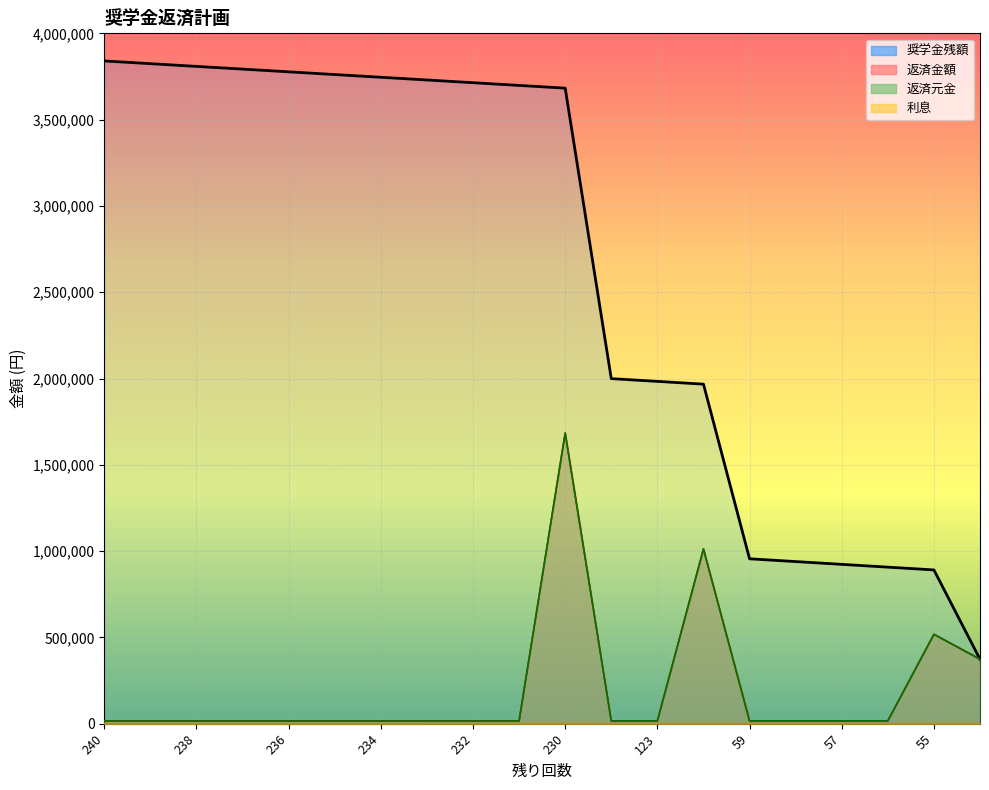

What is the spread (max minus min) of values at 59?

955281